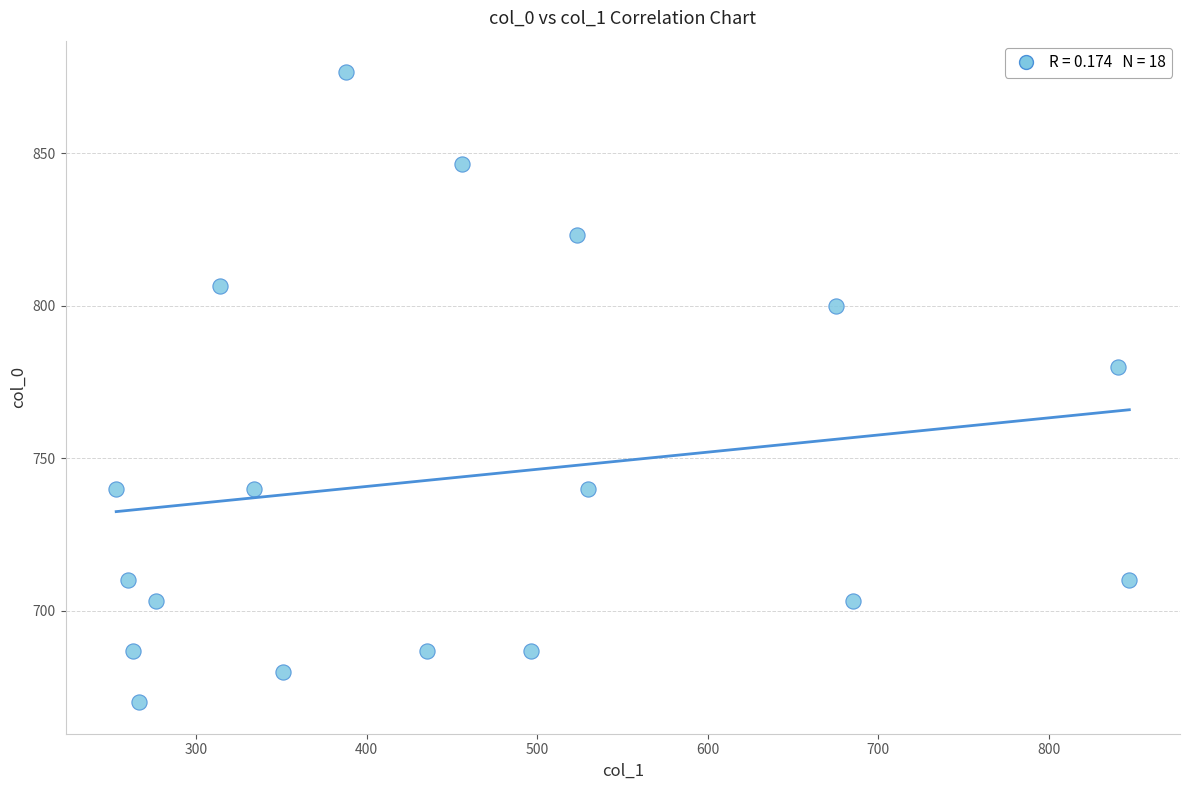

What Y value in the scatter plot is closest to 773?

780.0